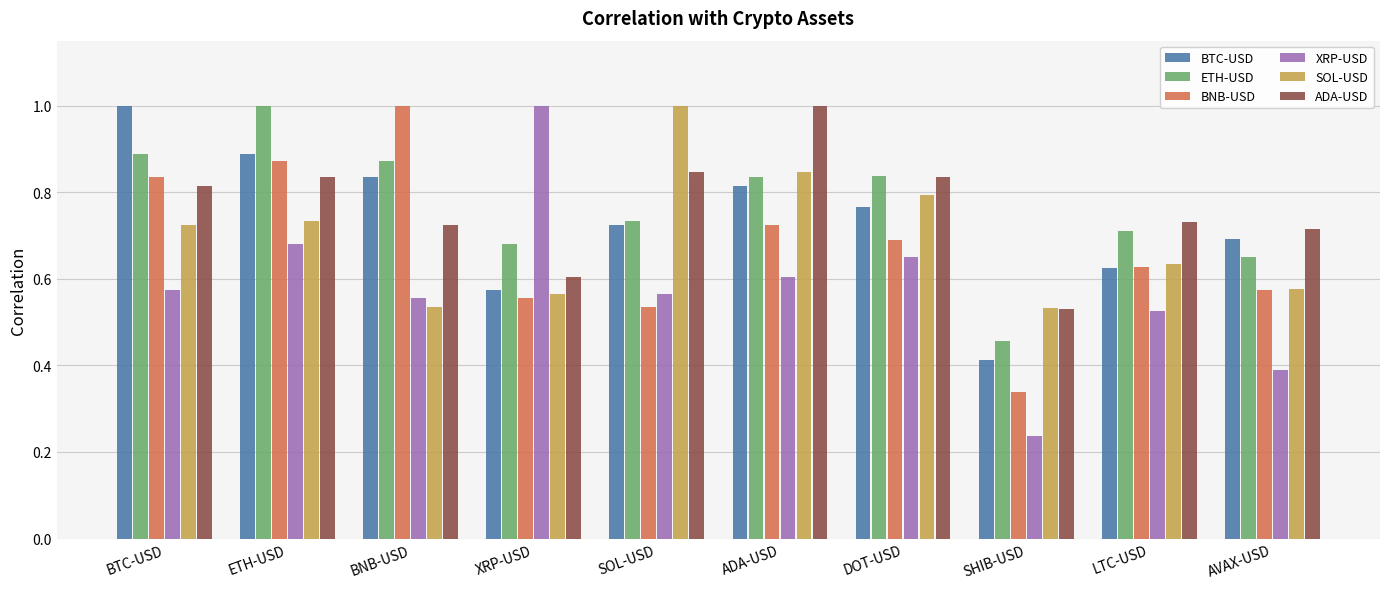

What are all the series names shown in the legend?

BTC-USD, ETH-USD, BNB-USD, XRP-USD, SOL-USD, ADA-USD